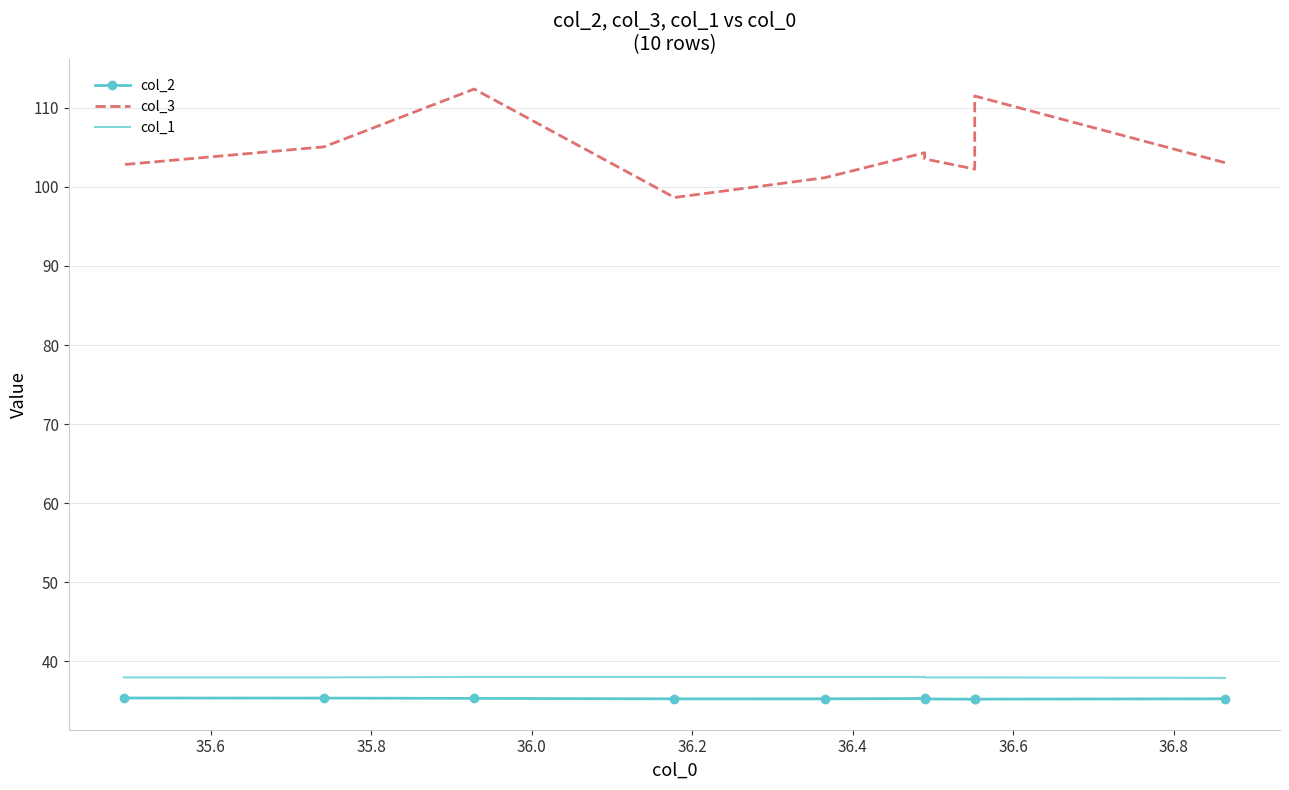

At 35.6, list the series in order from smallest to largest.

col_2, col_1, col_3